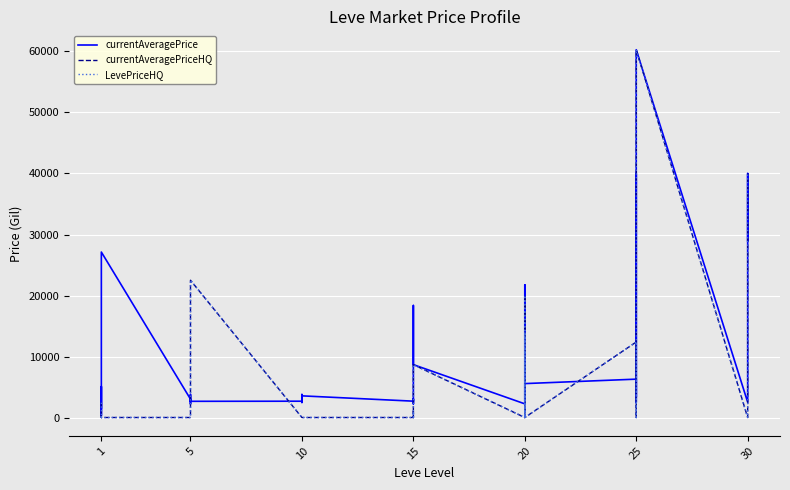

Reading left to right, extract all data points from this chart.

currentAveragePrice: 1540.4	2494.0	5071.0	339.6	2226.0	27125.0	3011.0	2680.0	2662.0	3767.0	2230.0	2656.0	2673.0	2496.0	3775.0	2495.0	2470.0	3550.0	2680.0	3045.0	2497.0	2236.0	18363.0	8666.0	2241.0	2239.0	21753.7	3557.0	2712.0	5560.0	6288.1	3352.0	40000.0	2473.0	46666.7	60290.0	2506.3	20000.0	39999.0	28958.2
currentAveragePriceHQ: 2431.7	0.0	0.0	348.5	0.0	0.0	0.0	0.0	0.0	0.0	10004.0	22499.5	0.0	0.0	0.0	0.0	0.0	0.0	0.0	0.0	1000.0	0.0	0.0	8666.0	0.0	14000.0	0.0	0.0	20004.5	0.0	12380.5	0.0	0.0	0.0	0.0	60290.0	0.0	25000.0	39999.0	39999.8
LevePriceHQ: 2431.7	0.0	0.0	348.5	0.0	0.0	0.0	0.0	0.0	0.0	10004.0	22499.5	0.0	0.0	0.0	0.0	0.0	0.0	0.0	0.0	1000.0	0.0	0.0	8666.0	0.0	14000.0	0.0	0.0	20004.5	0.0	12380.5	0.0	0.0	0.0	0.0	60290.0	0.0	25000.0	39999.0	39999.8